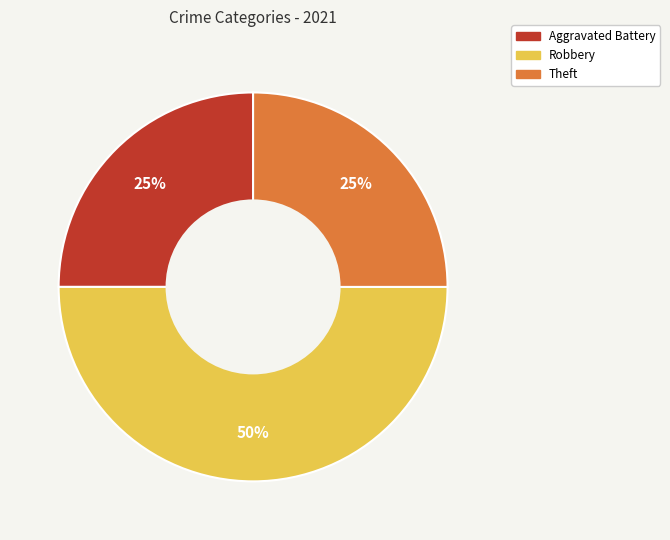

Is Aggravated Battery the majority of the pie?

No